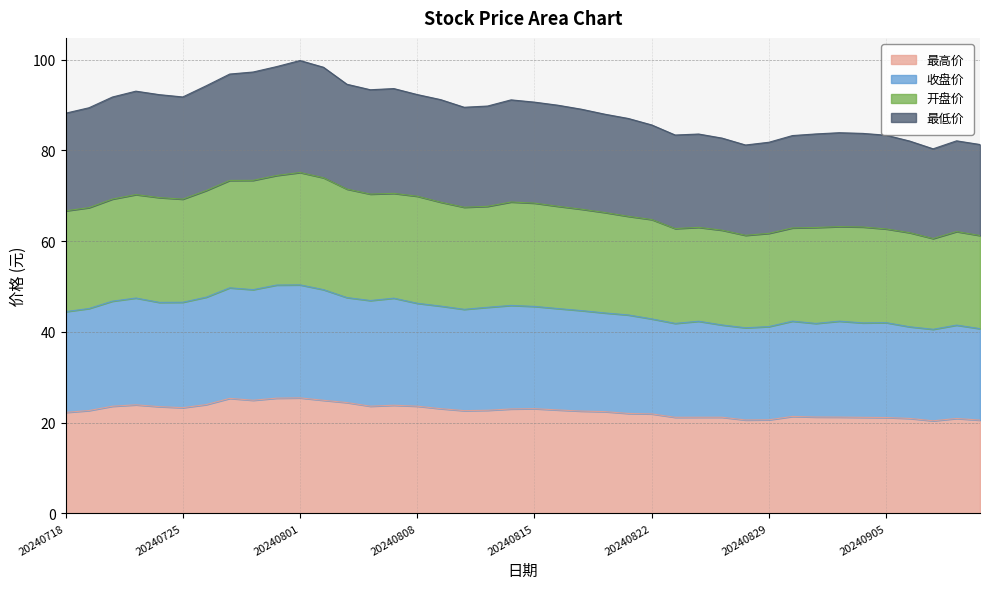

Which series changed the most between 20240906 and 20240911?

开盘价